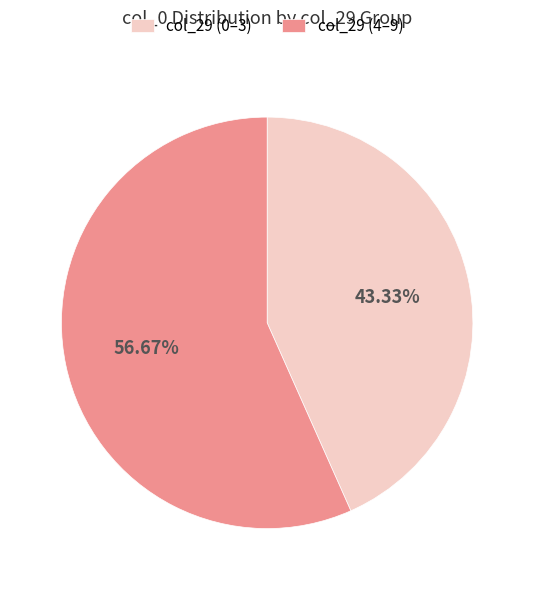

Which category has the biggest portion of the pie?

col_29 (4–9)